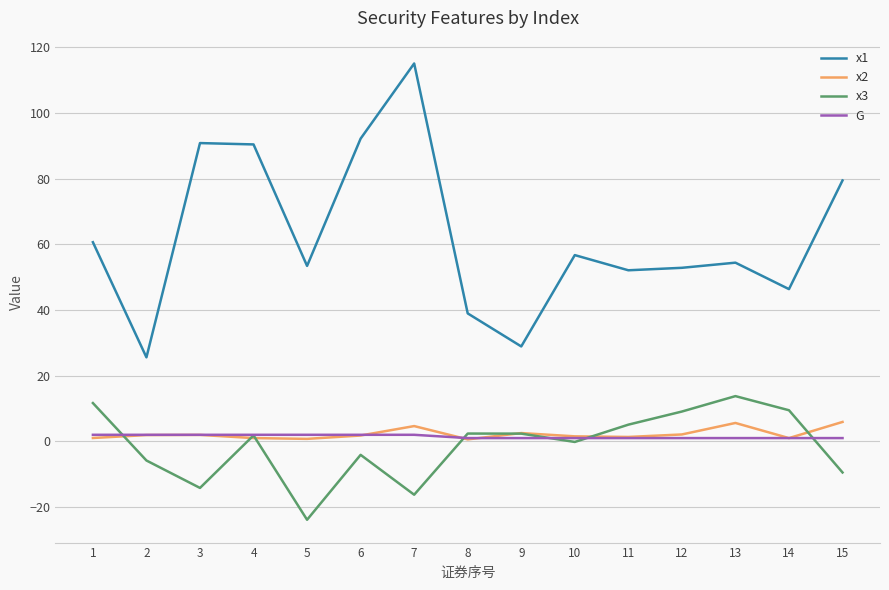

Which series has the largest range (max minus min)?

x1